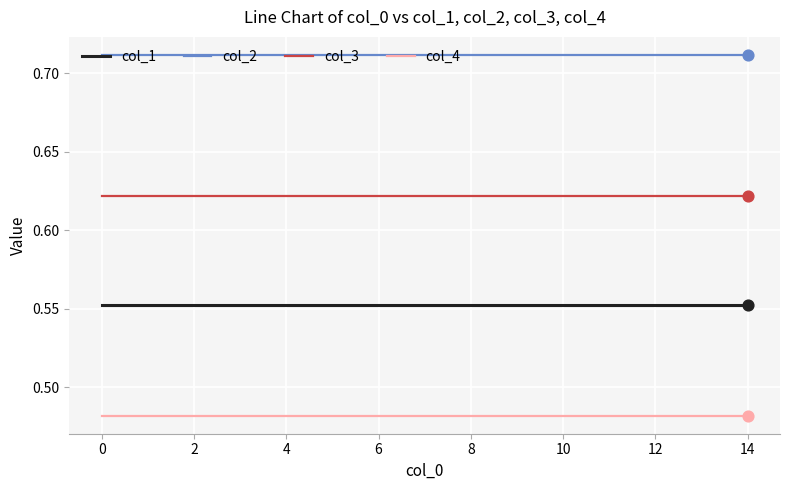

Rank the series by their average value, from lowest to highest.

col_4, col_1, col_3, col_2